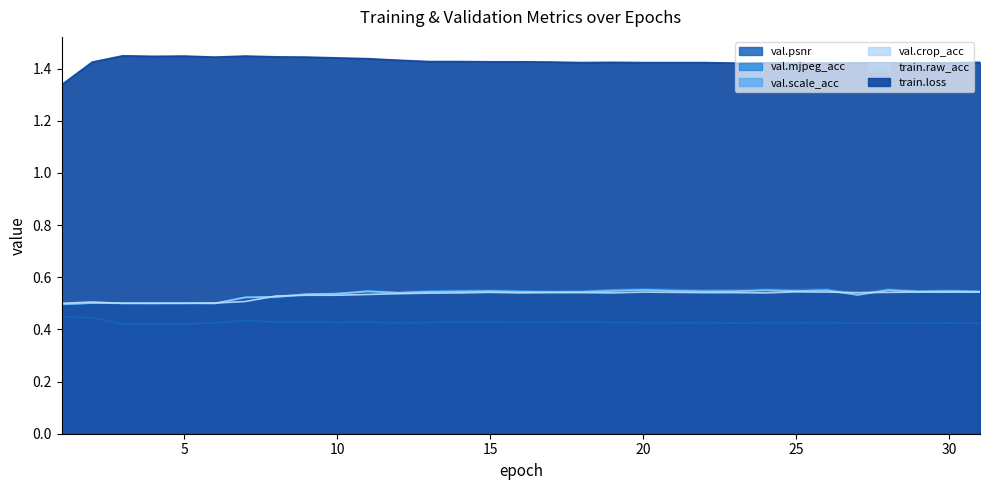

How many interior local peaks does the val.crop_acc series have?

8